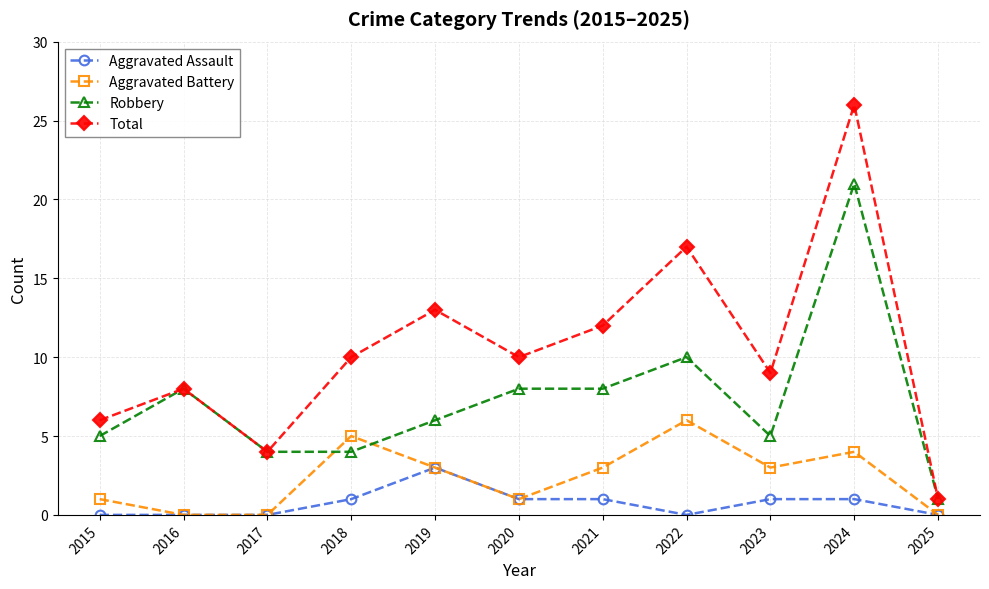

At which label does Aggravated Battery reach its peak?

2022